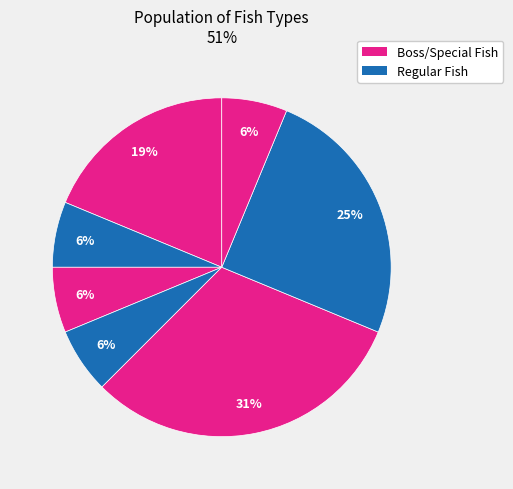

How many slices are in this pie chart?

7